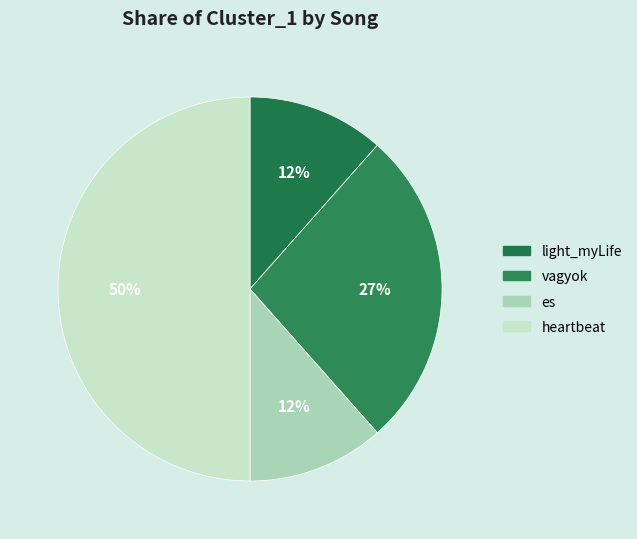

How many slices are in this pie chart?

4